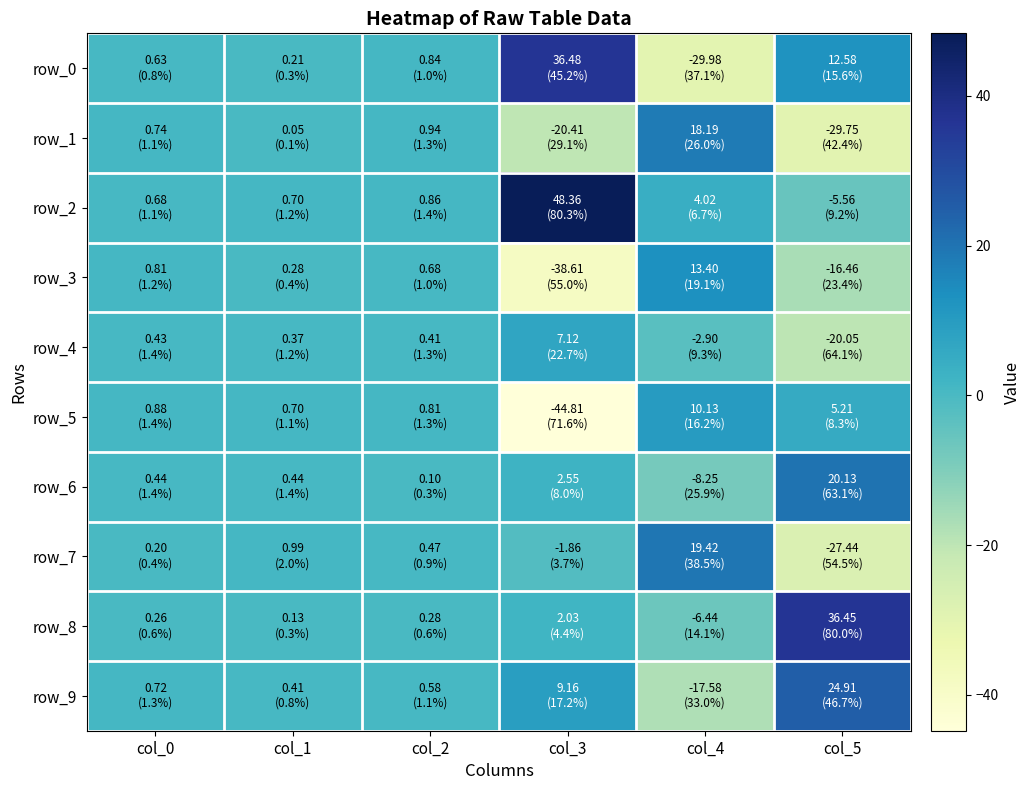

Which has a higher value, col_4 or col_1?

col_1